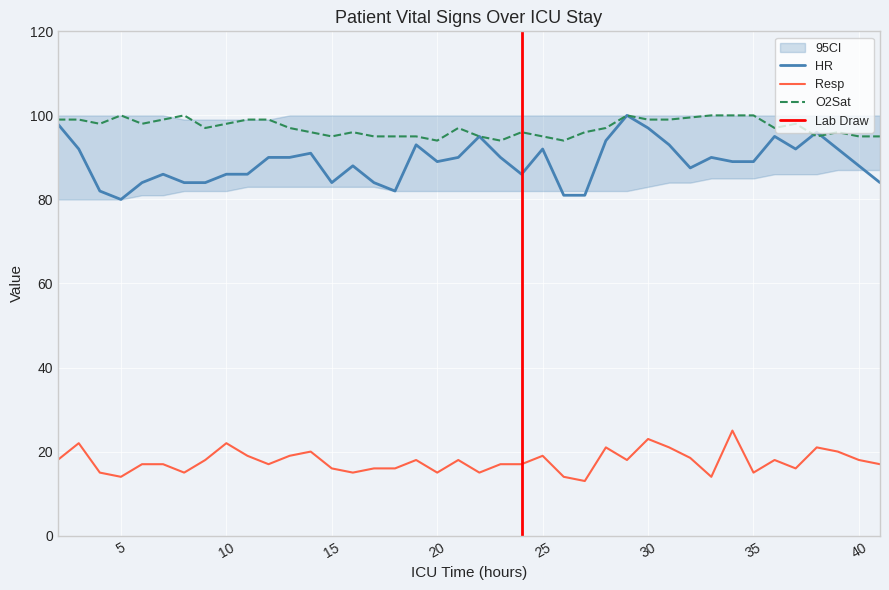

True or false: HR has more than 2 interior local peaks.

True